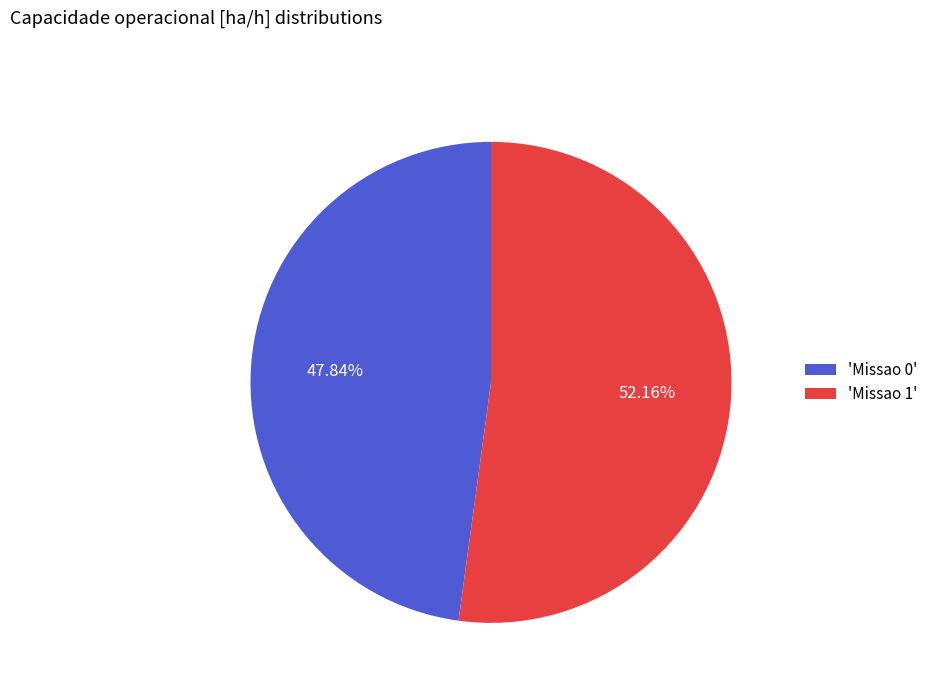

What is the majority slice?

'Missao 1'